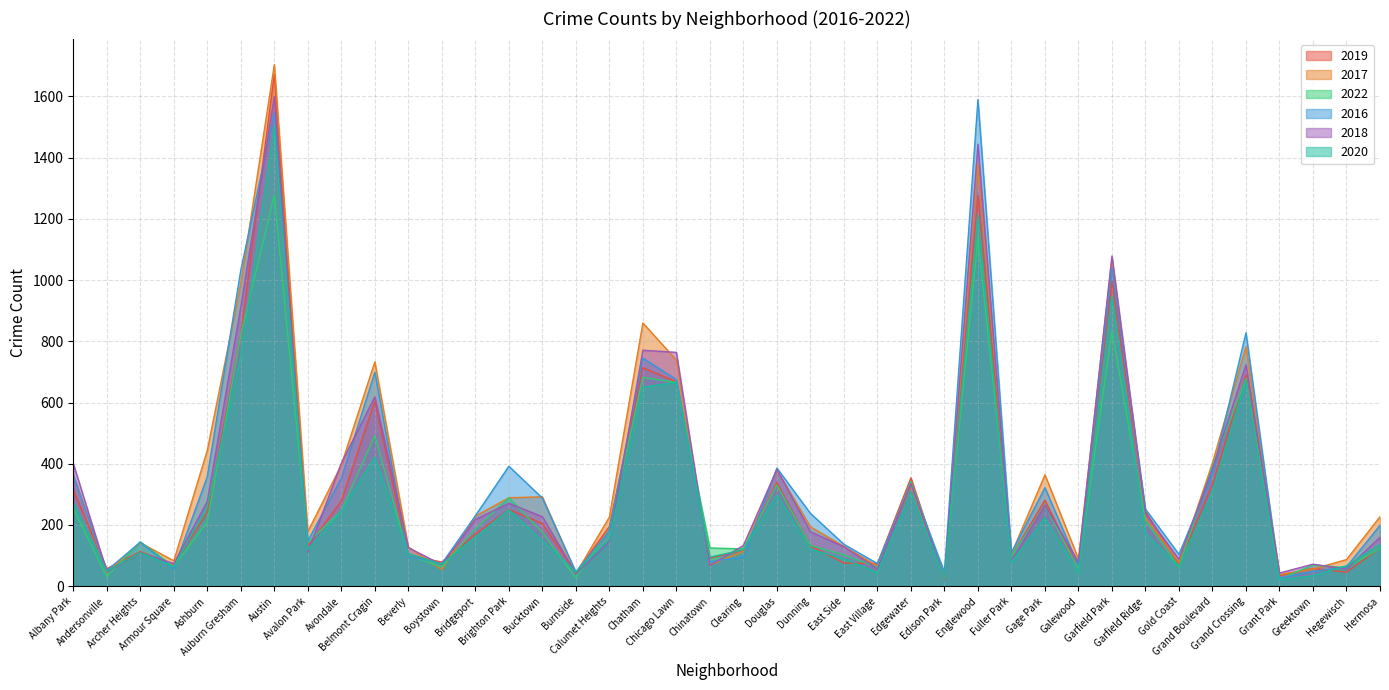

Is it true that 2017 equals 222 at Avondale?

False